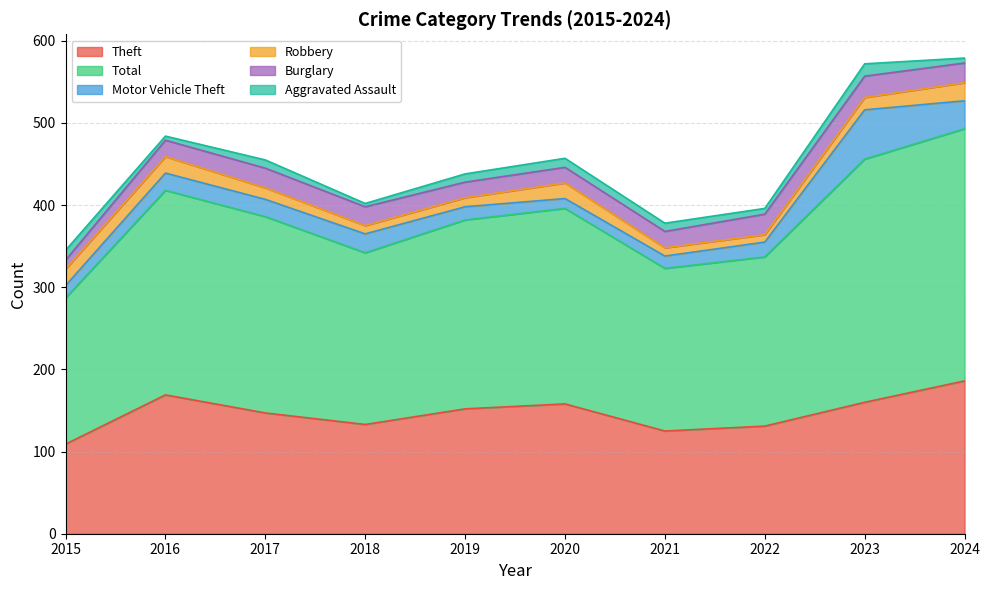

What are all the series names shown in the legend?

Theft, Total, Motor Vehicle Theft, Robbery, Burglary, Aggravated Assault